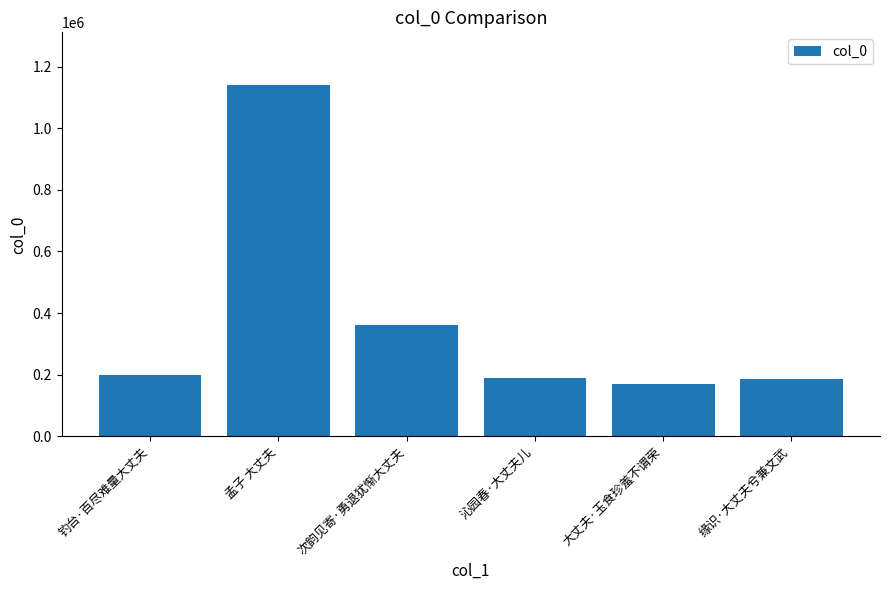

At which category does the chart reach its minimum across all series?

大丈夫·玉食珍羞不谓荣